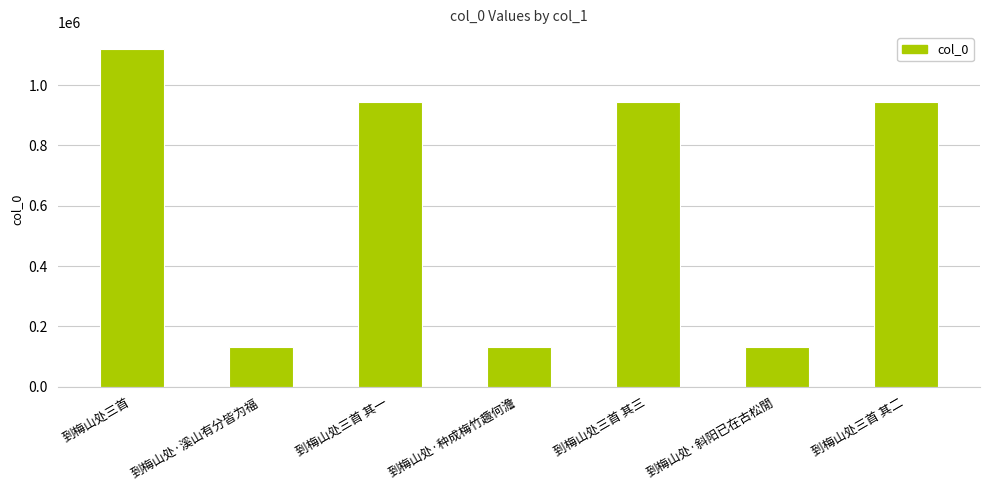

True or false: the data shows 339294 at 到梅山处三首 其二.

False